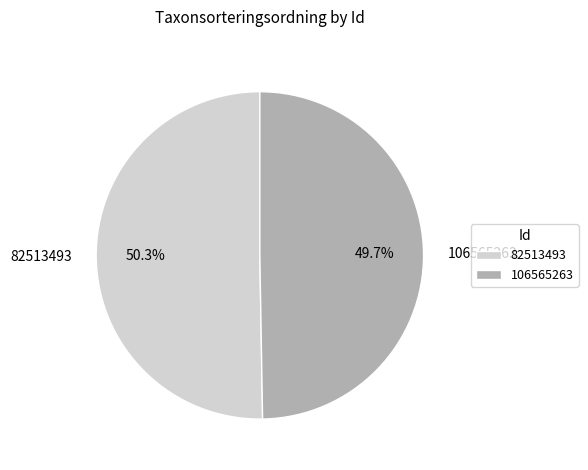

How much of the chart is everything except 106565263?

50.3%